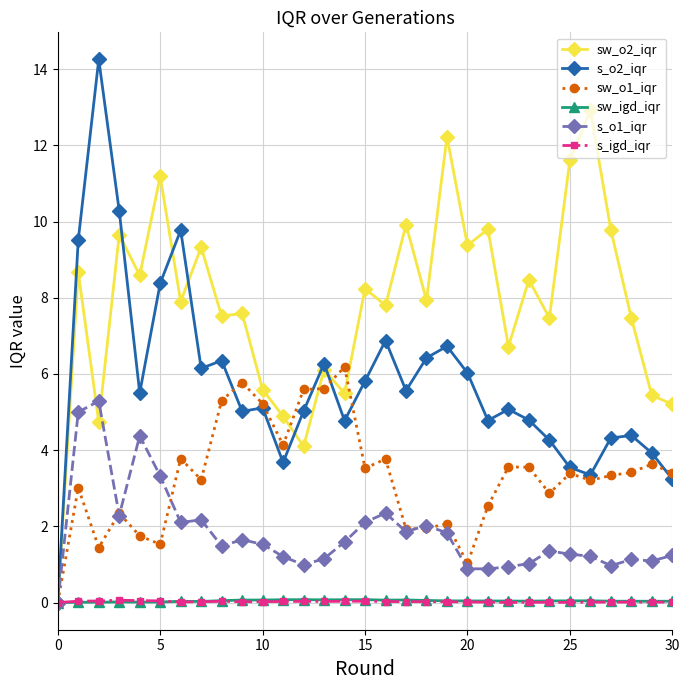

What is the difference between the maximum and minimum values in the s_o2_iqr series?

14.3